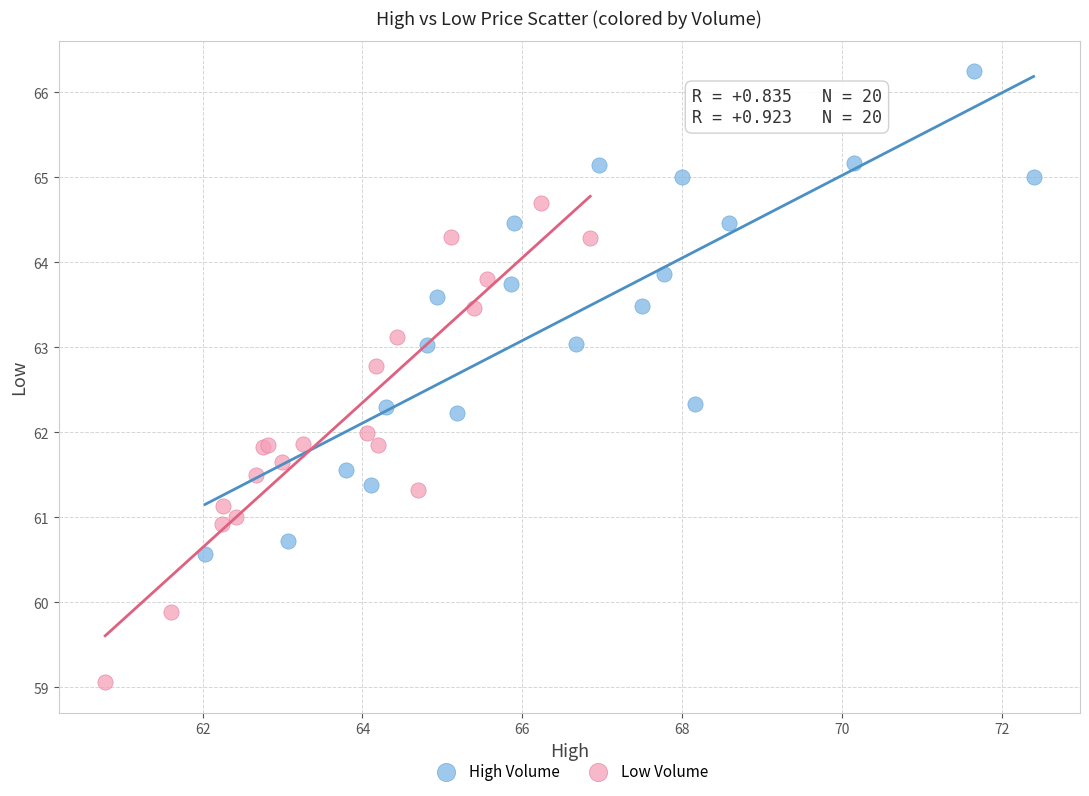

Which series contains the highest Y value?

High Volume